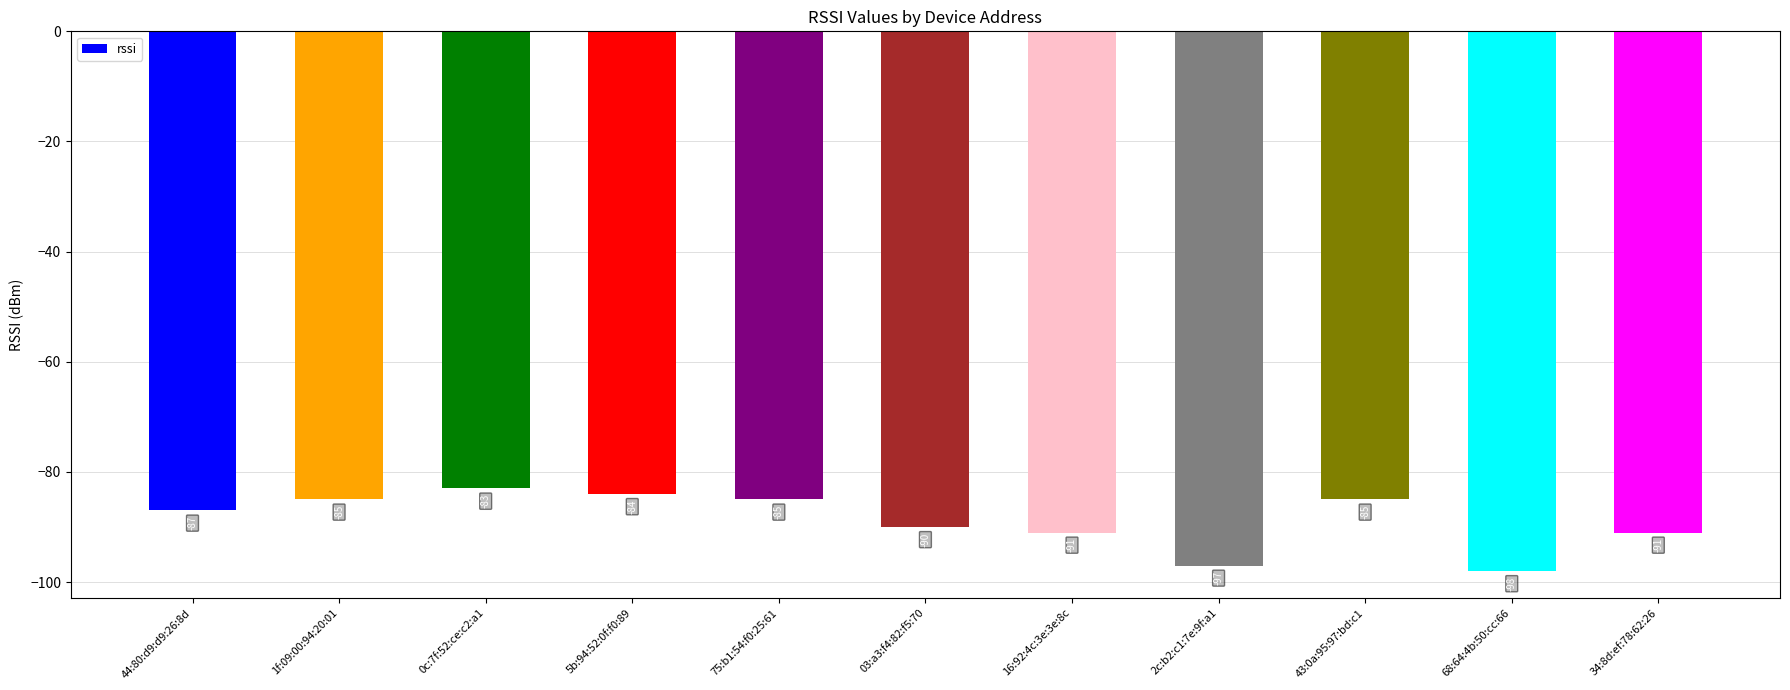

Reading right to left, list all the values displayed in this chart.

34:8d:ef:78:62:26=-91	68:64:4b:50:cc:66=-98	43:0a:95:97:bd:c1=-85	2c:b2:c1:7e:9f:a1=-97	16:92:4c:3e:3e:8c=-91	03:a3:f4:82:f5:70=-90	75:b1:54:f0:25:61=-85	5b:94:52:0f:f0:89=-84	0c:7f:52:ce:c2:a1=-83	1f:09:00:94:20:01=-85	44:80:d9:d9:26:8d=-87